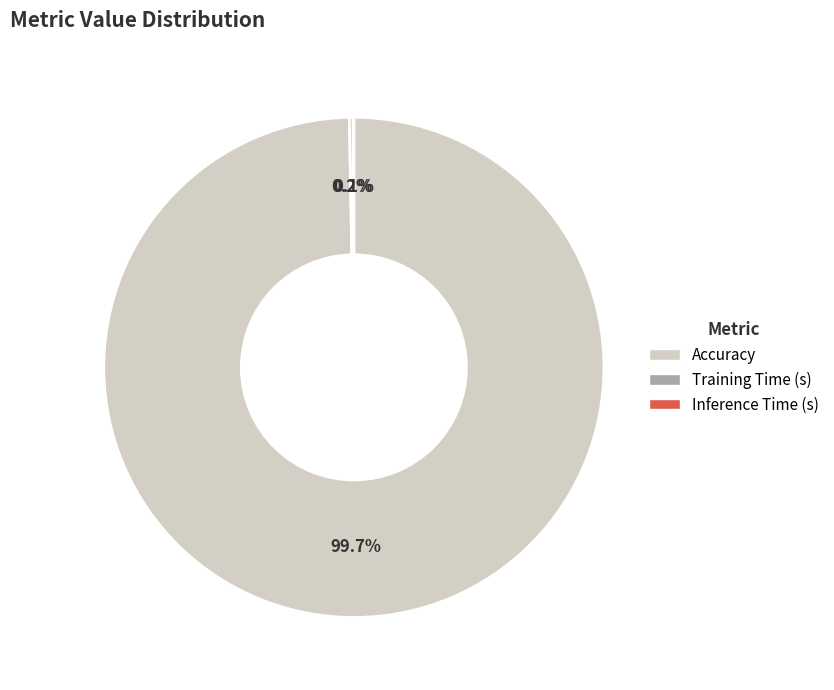

To the nearest percent, what is the difference between the largest and smallest slice percentages?

100%